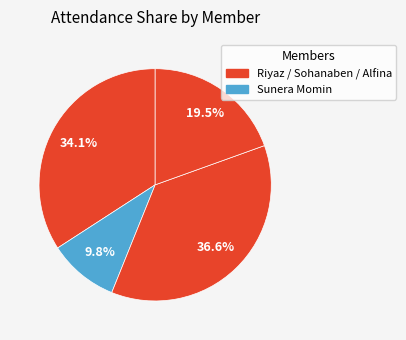

To the nearest percent, what is the difference between the largest and smallest slice percentages?

27%